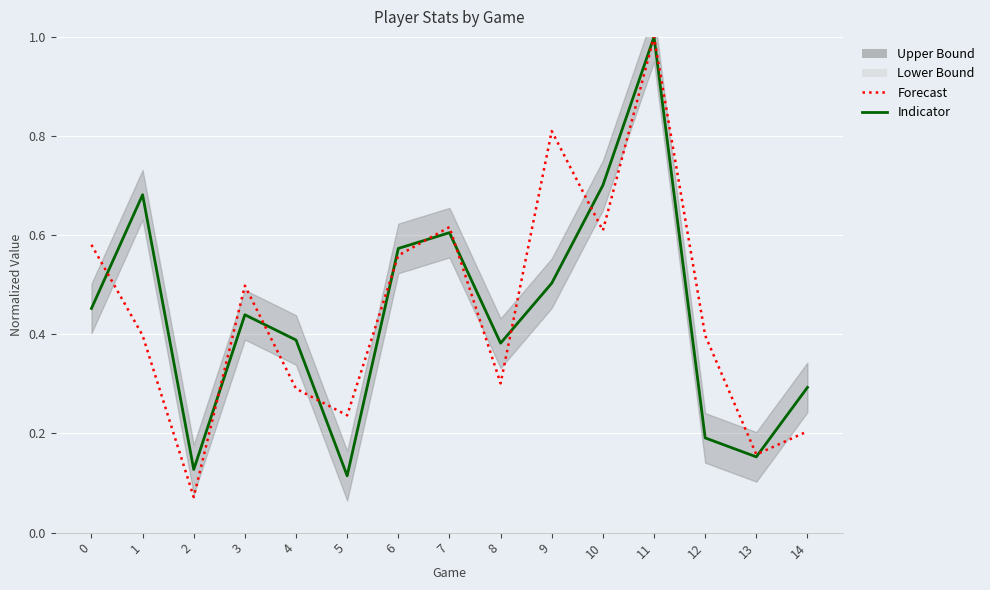

Reading left to right, extract all data points from this chart.

rush_yds (normalized): 0=0.5	1=0.7	2=0.1	3=0.4	4=0.4	5=0.1	6=0.6	7=0.6	8=0.4	9=0.5	10=0.7	11=1.0	12=0.2	13=0.2	14=0.3
fantasy points (normalized): 0=0.6	1=0.4	2=0.1	3=0.5	4=0.3	5=0.2	6=0.6	7=0.6	8=0.3	9=0.8	10=0.6	11=1.0	12=0.4	13=0.2	14=0.2